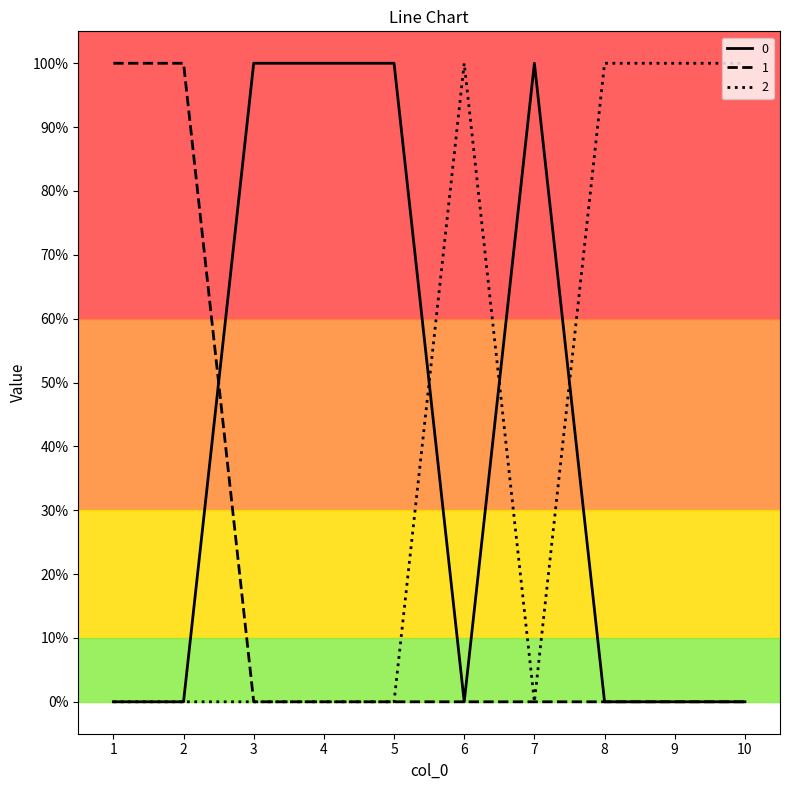

How many 0 values are between 0 and 1?

10